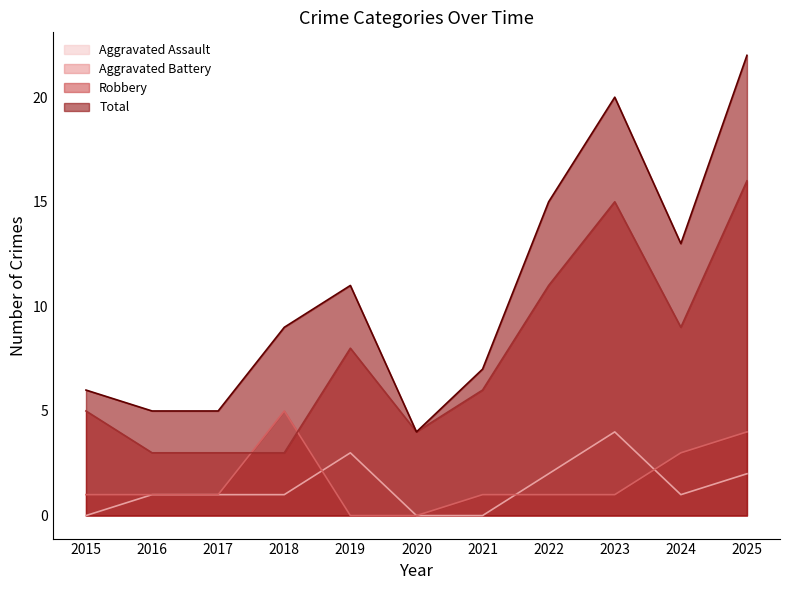

True or false: Robbery and Total cross at least once.

False